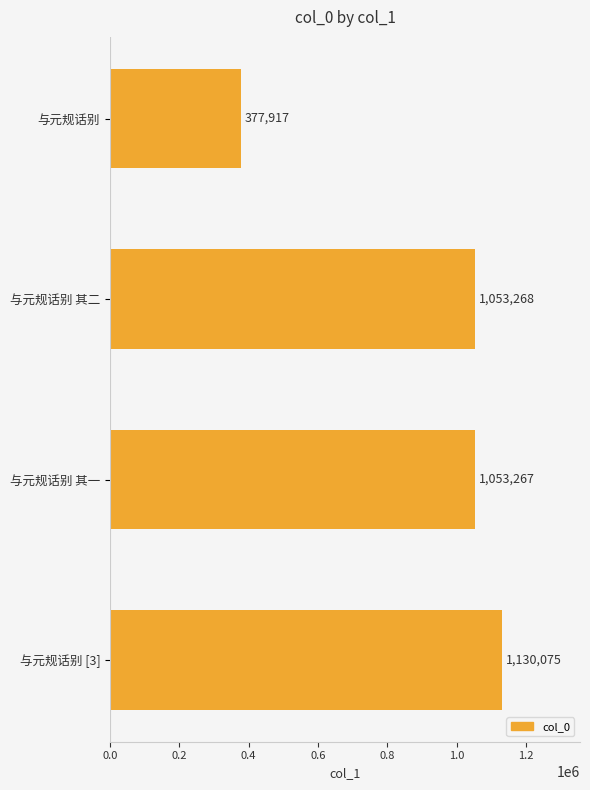

Reading bottom to top, what are all the values shown in this chart?

与元规话别 [3]=1130075	与元规话别 其一=1053267	与元规话别 其二=1053268	与元规话别=377917